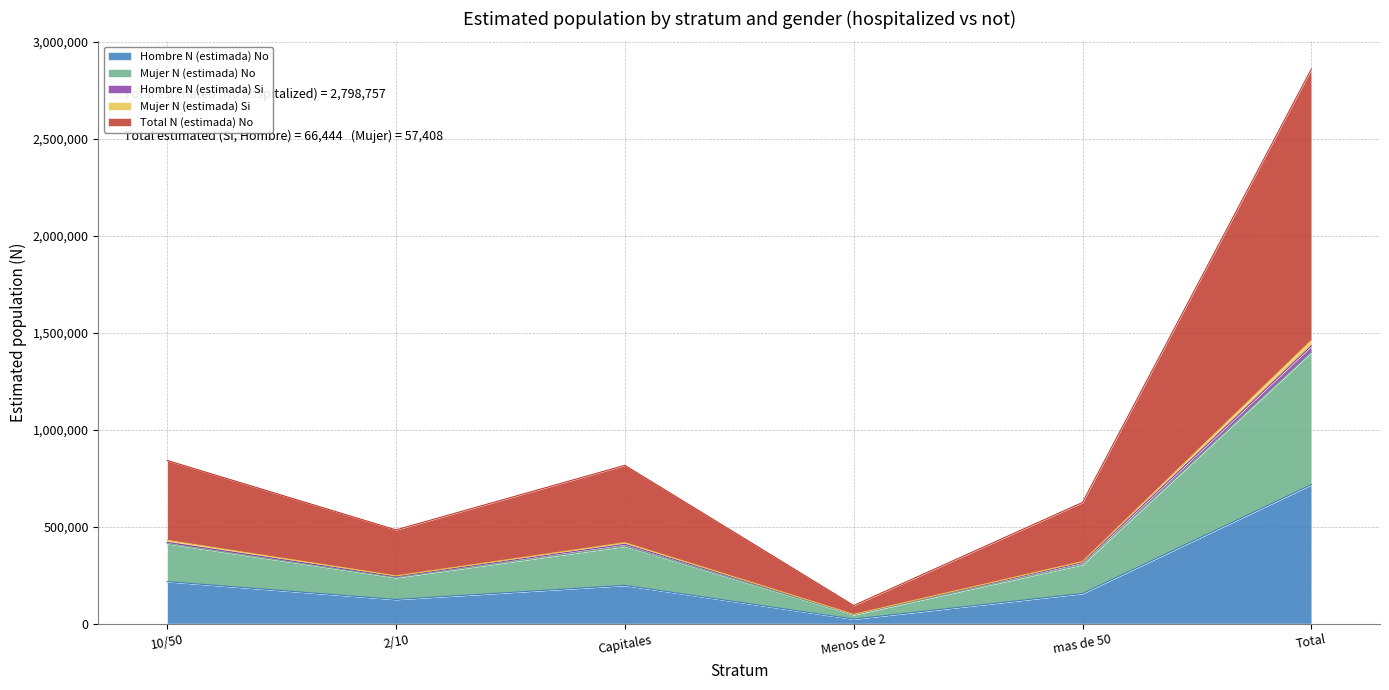

At which label does Hombre N (estimada) No reach its minimum?

Menos de 2